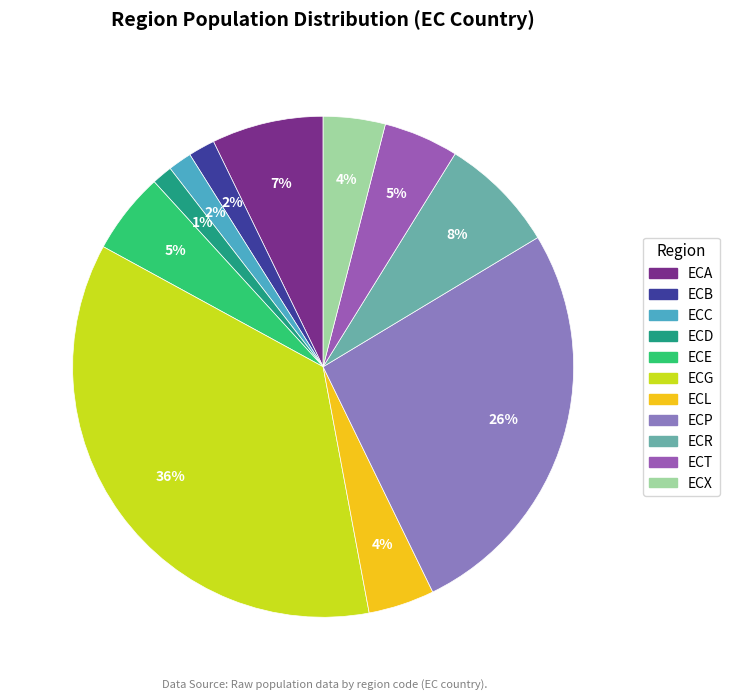

Does ECG account for over 50% of the chart?

No